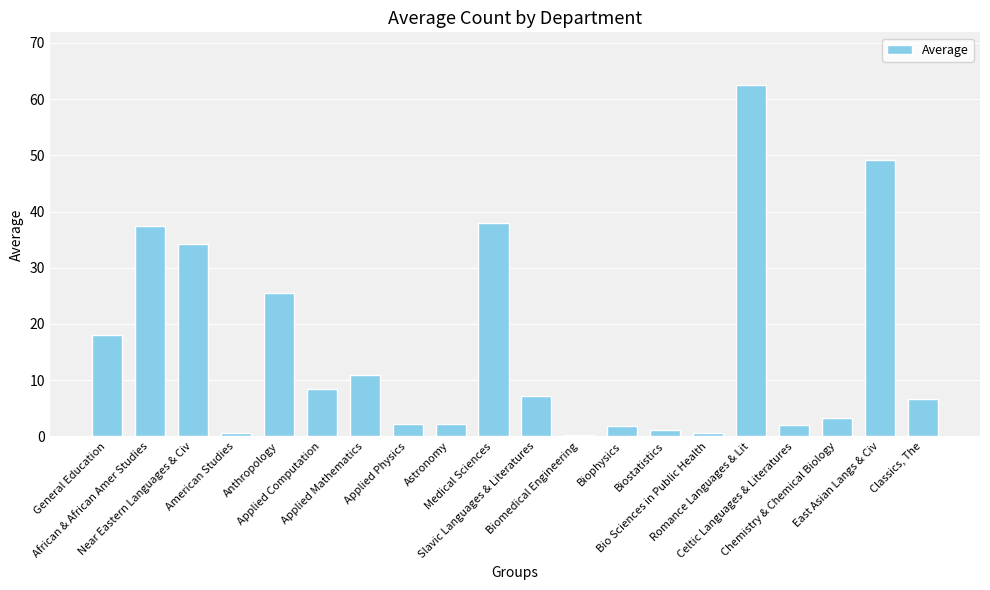

What is the sum of all values?

311.9